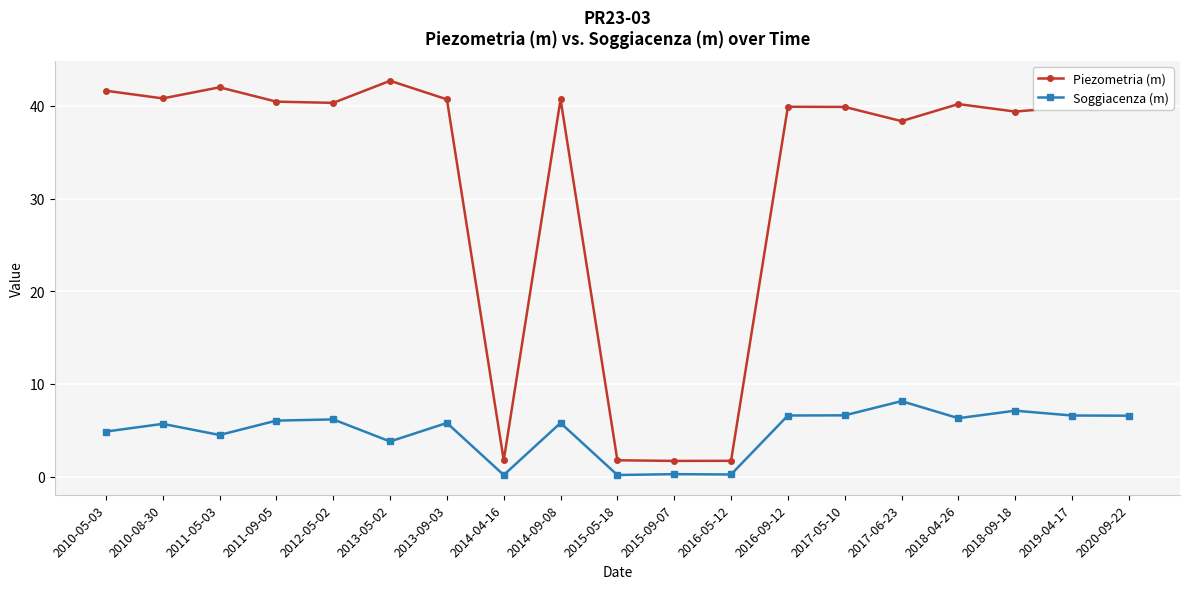

Where is Piezometria (m) nearest to the value 22?

2017-06-23